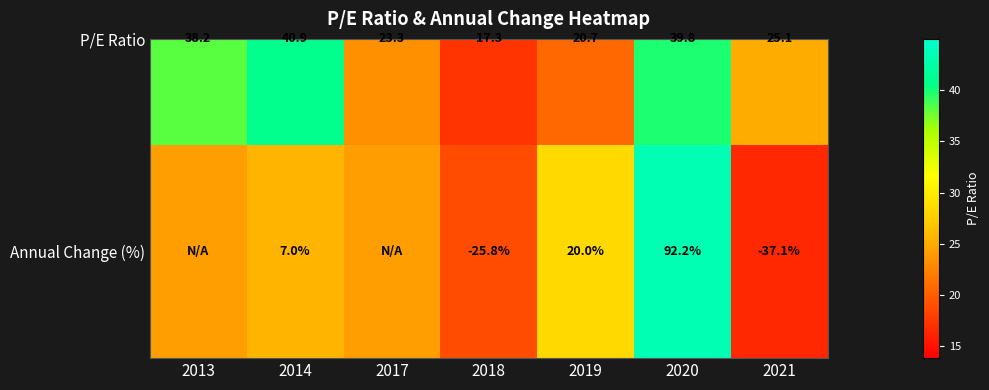

Where is the data nearest to the value 27?

2019